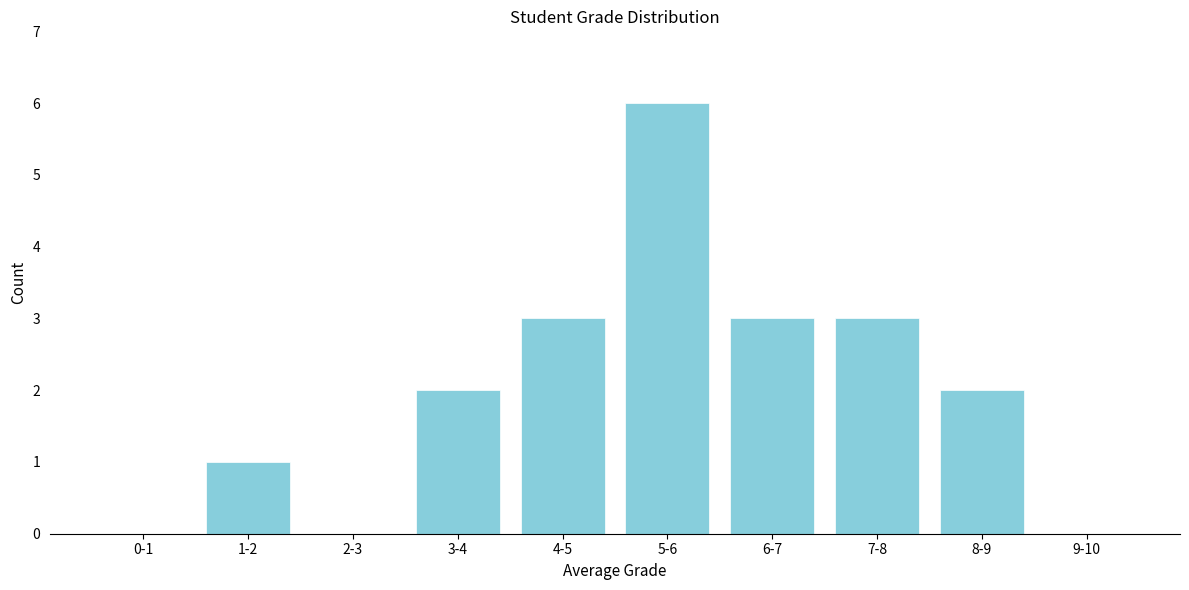

Reading right to left, transcribe all the data shown in this chart.

9-10=0	8-9=2	7-8=3	6-7=3	5-6=6	4-5=3	3-4=2	2-3=0	1-2=1	0-1=0